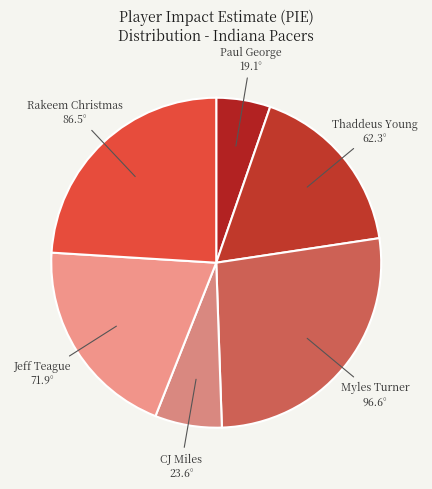

Do Paul George and Myles Turner together represent more than half of the pie?

No